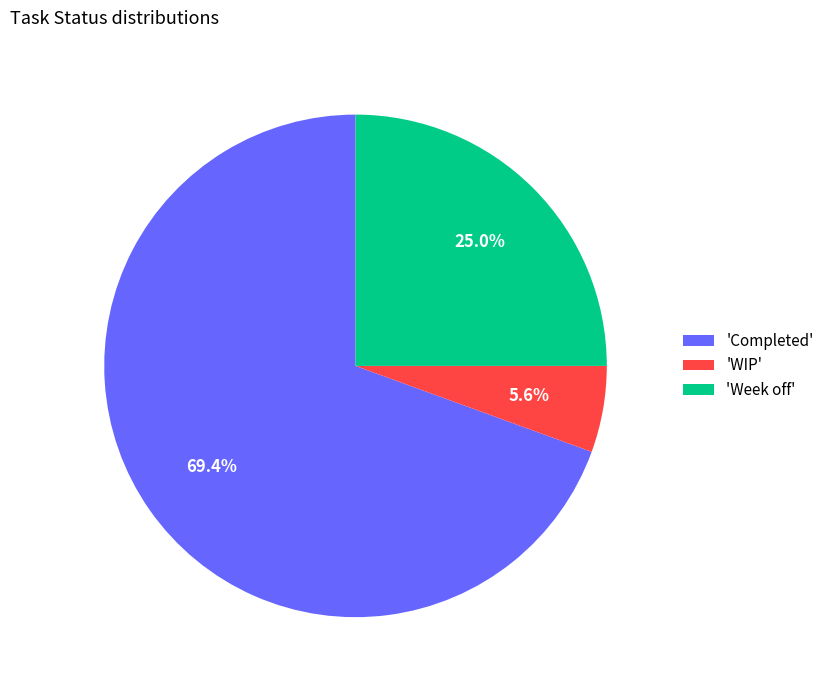

To the nearest percent, what is the difference between the largest and smallest slice percentages?

64%